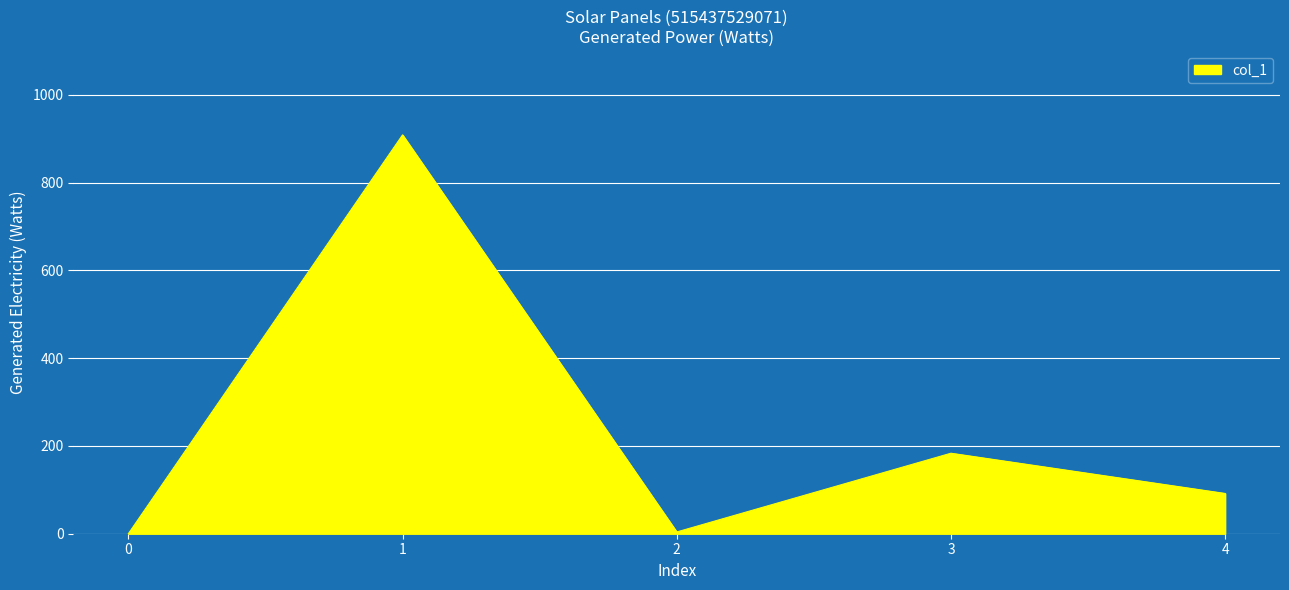

What is the maximum value shown in the chart?

908.7